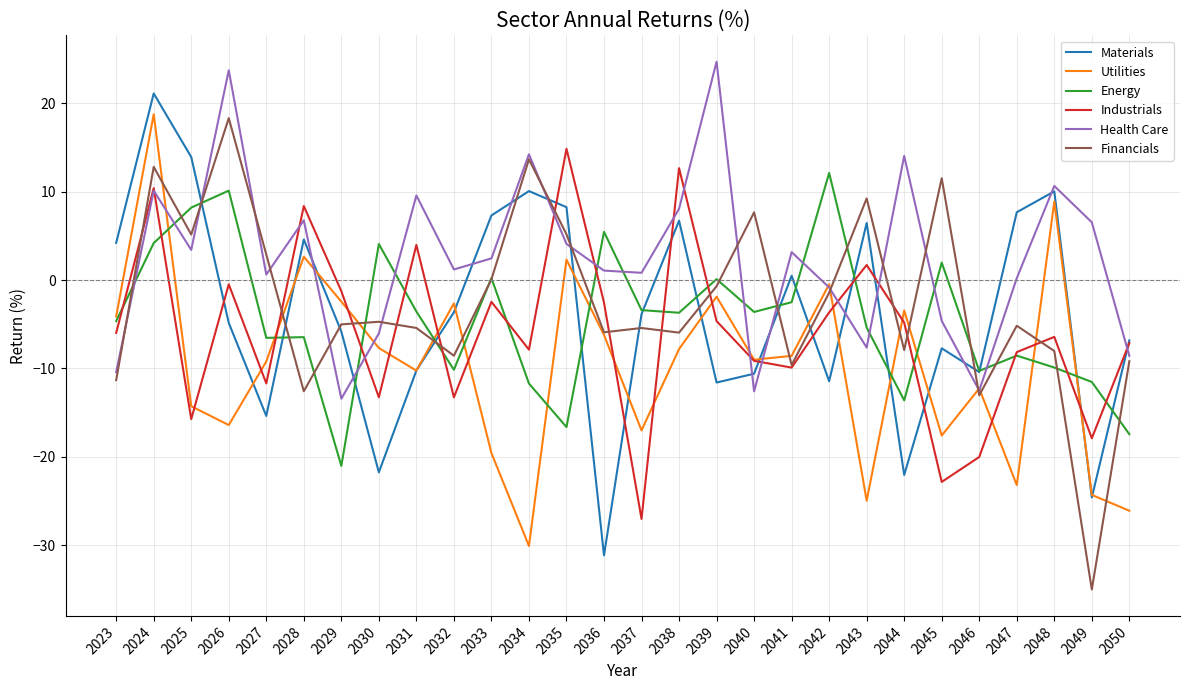

At which category does the chart reach its peak across all series?

2039